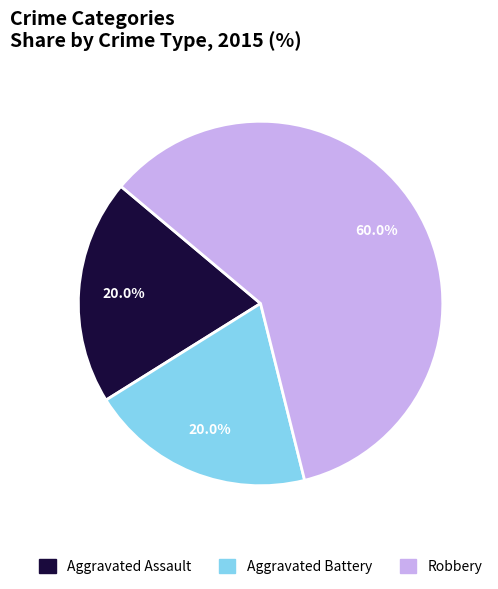

Is there a majority slice in this chart?

Yes